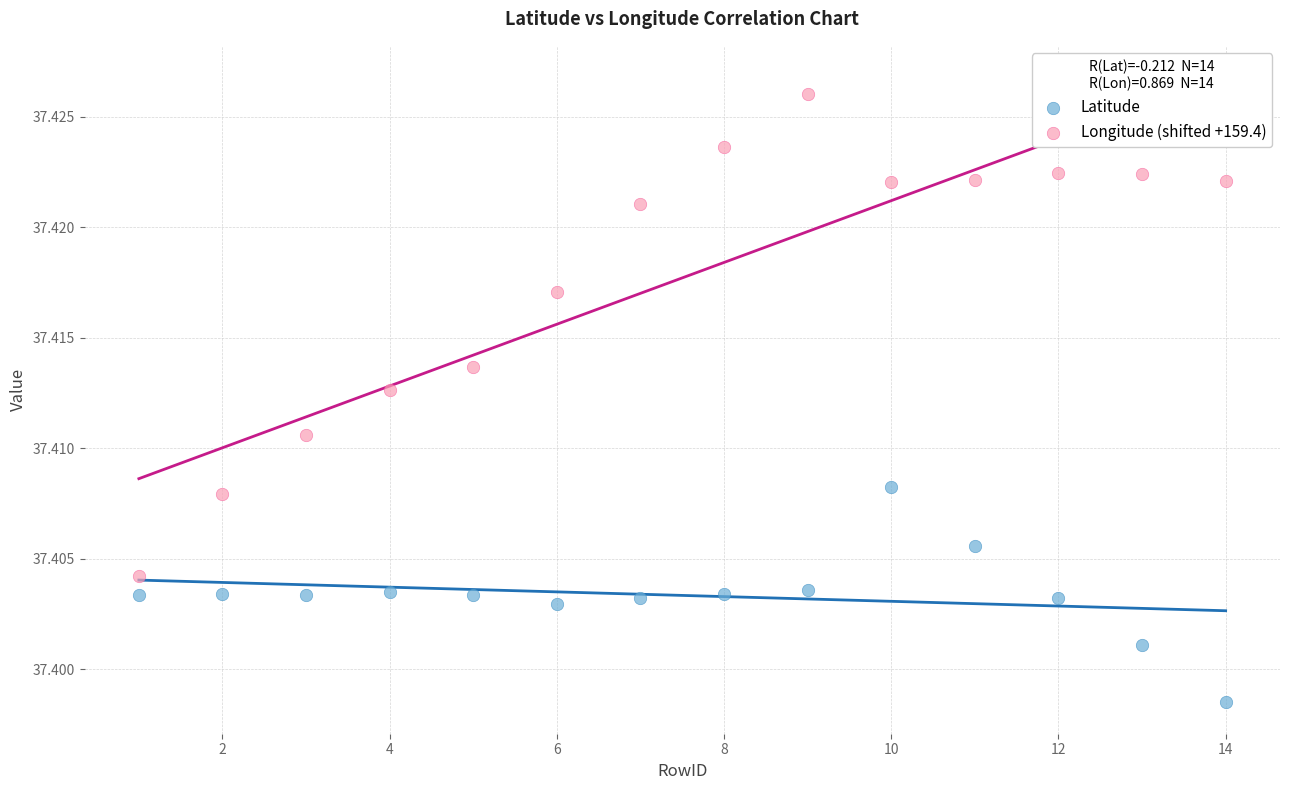

Across all data points, what is the range of X values (max minus min)?

13.0